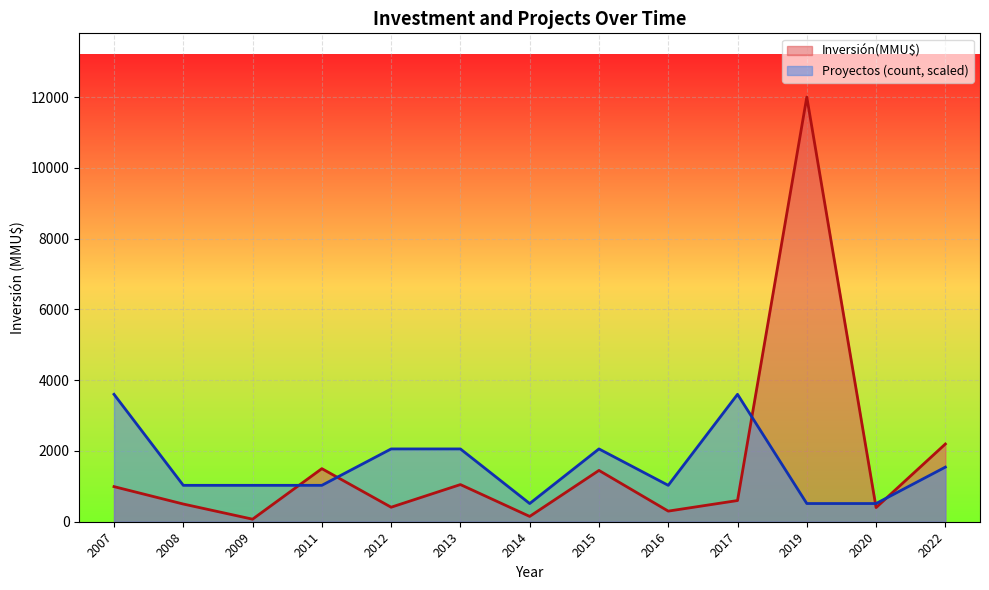

What is the difference between the second highest and minimum values in the Inversión(MMU$) series?

2124.0